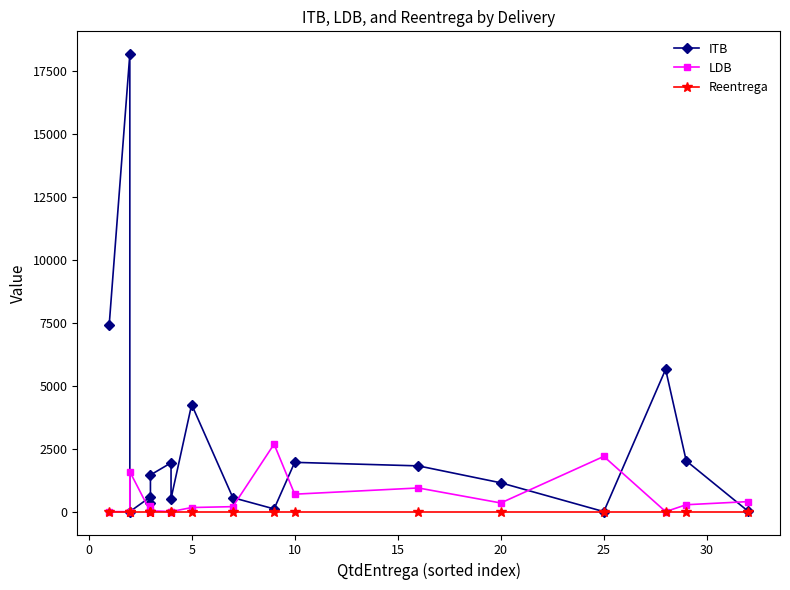

The value of LDB at 15 is 361. True or false?

False